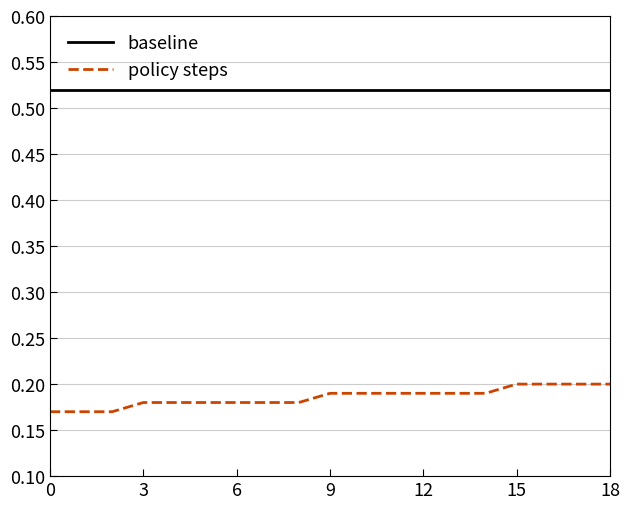

True or false: policy steps and baseline intersect in this chart.

False